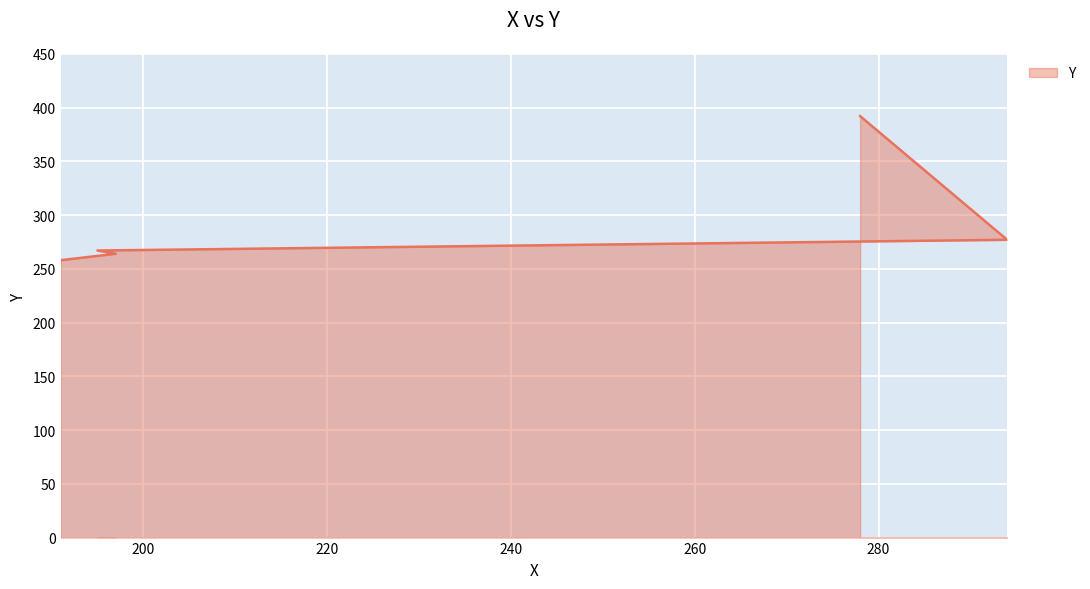

Reading right to left, what are all the values shown in this chart?

392	277	267	264	258